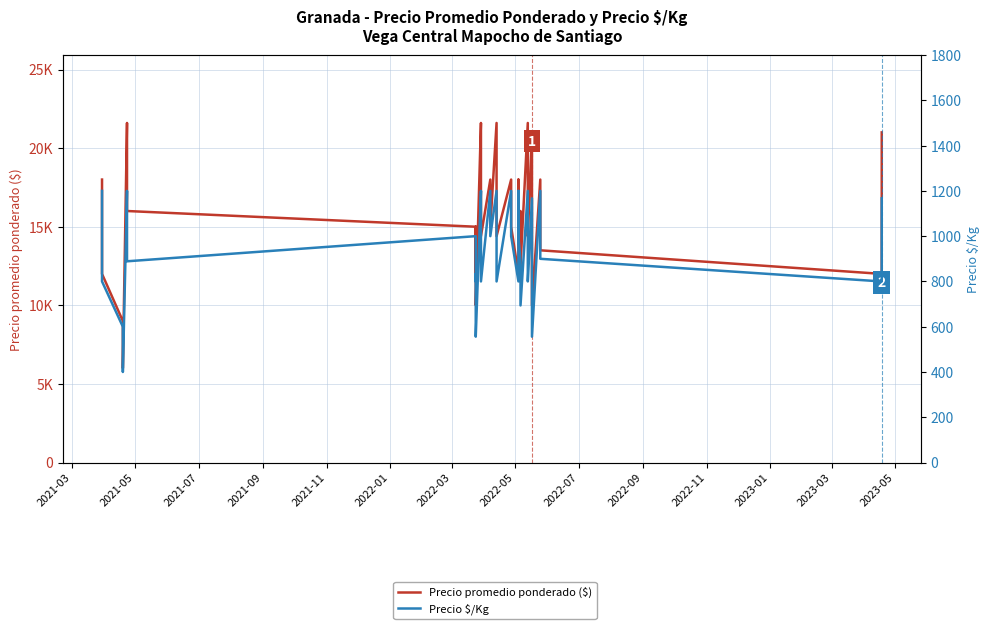

How many interior local peaks does the Precio promedio ponderado ($) series have?

11